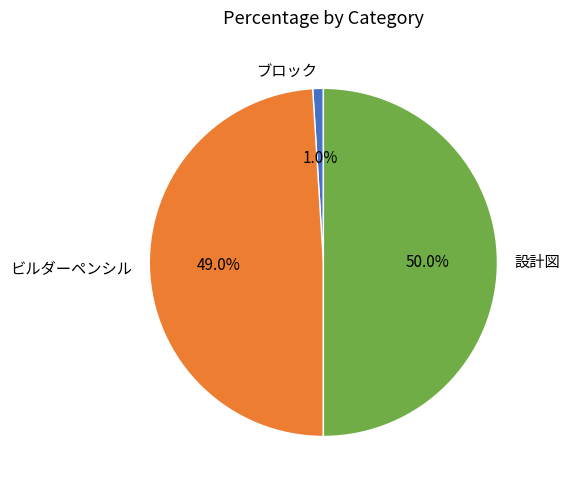

To the nearest percent, what percentage of the pie is 設計図?

50%